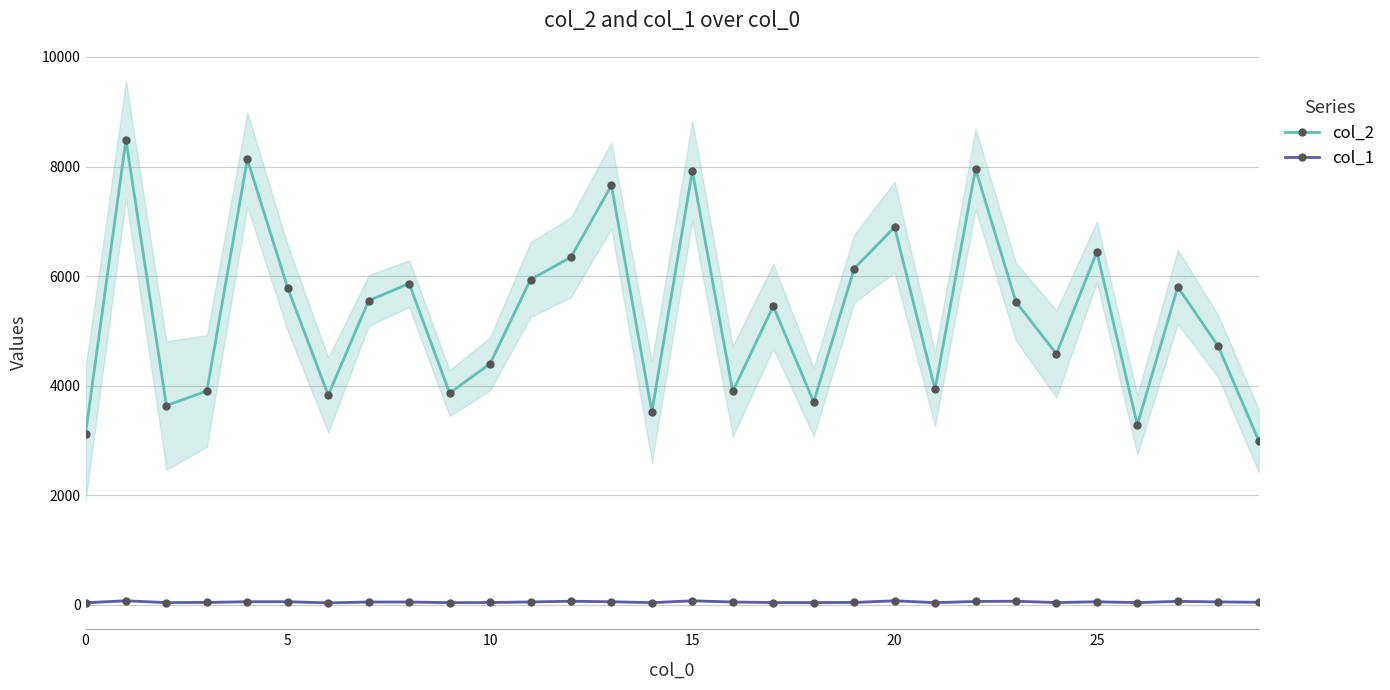

What is the average value of the col_2 series?

5308